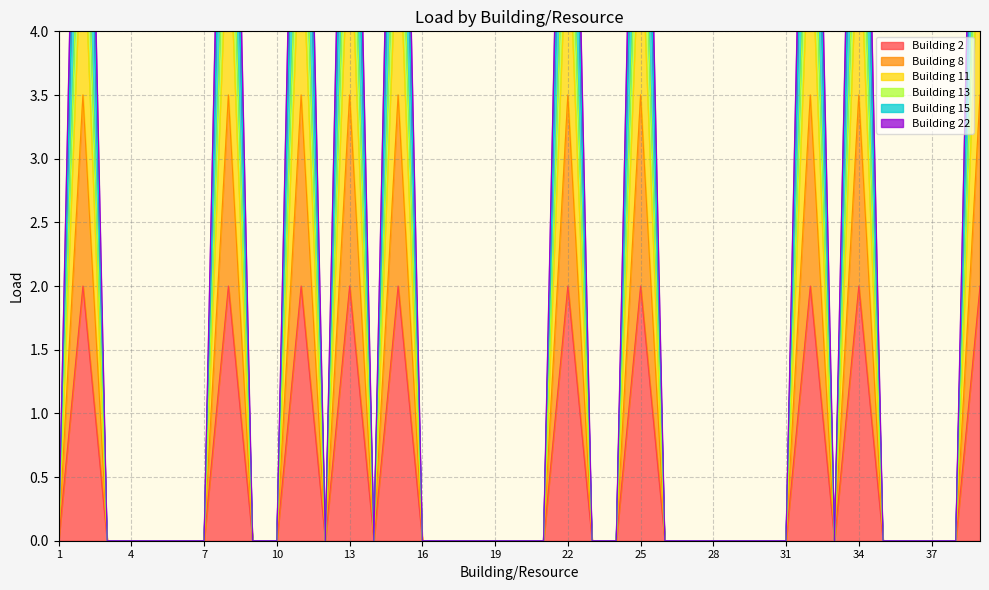

The value of Building 2 at 1 is 0. True or false?

True